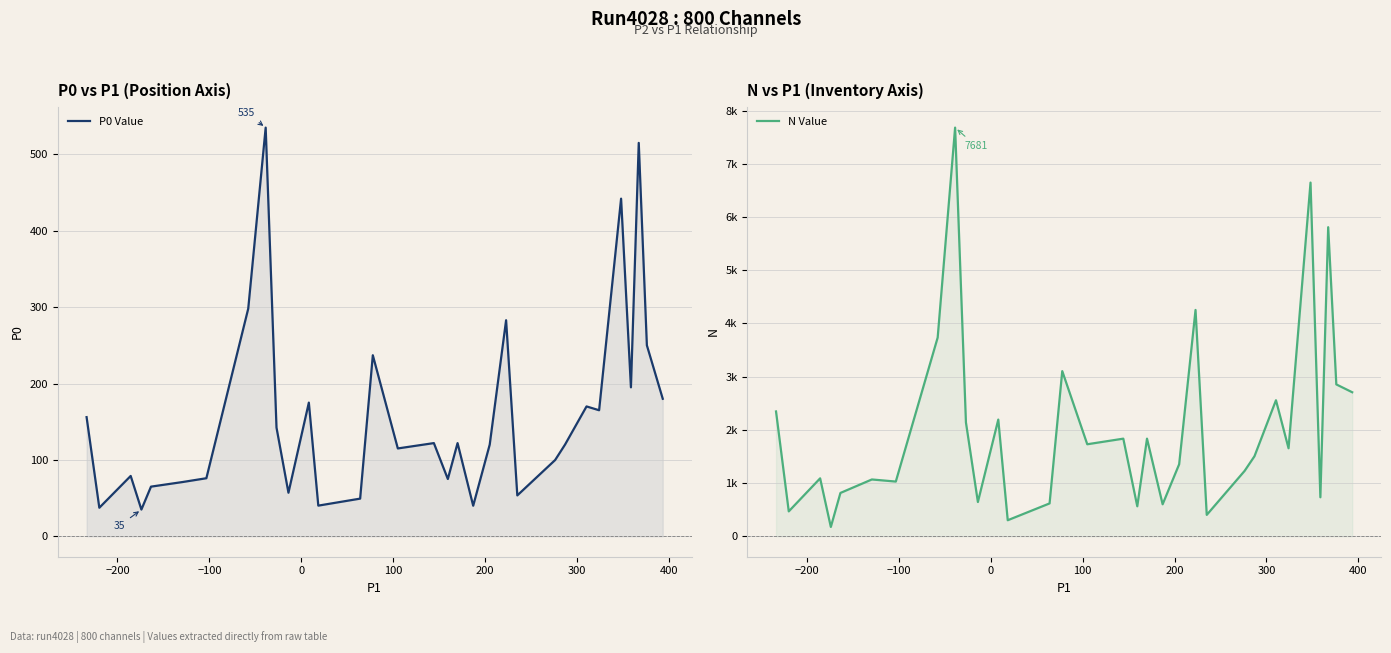

List the series in order of their overall mean, lowest first.

P0 Value, N Value